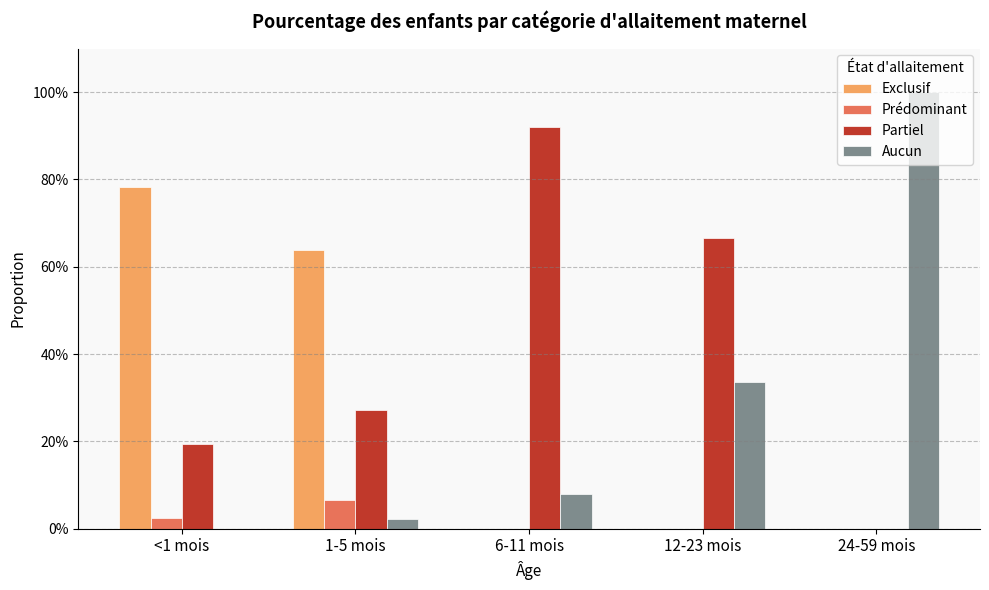

Rank the series by their maximum value, from highest to lowest.

Aucun, Partiel, Exclusif, Prédominant